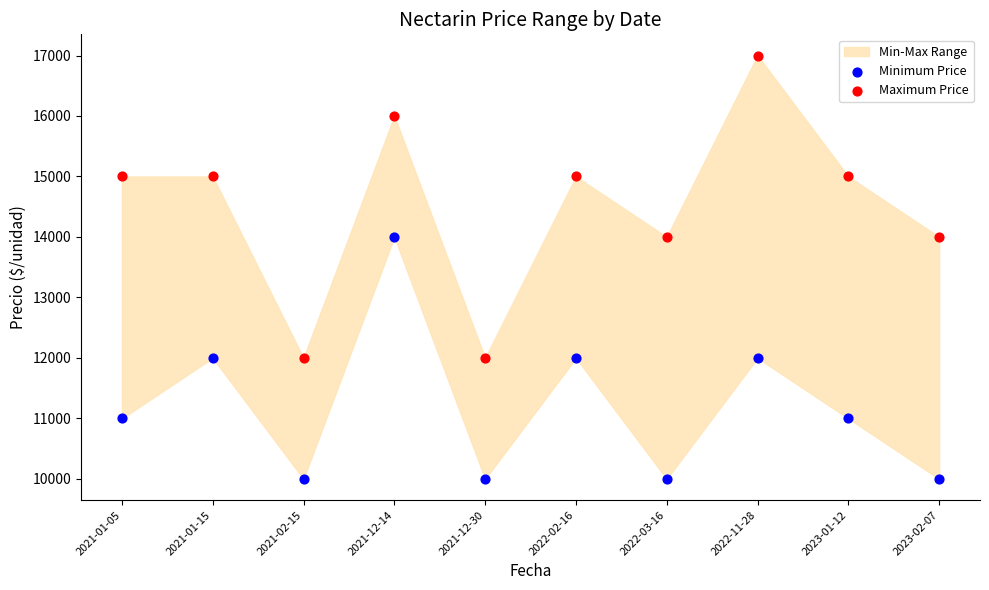

Which series has the largest Y range (max minus min)?

Maximum Price